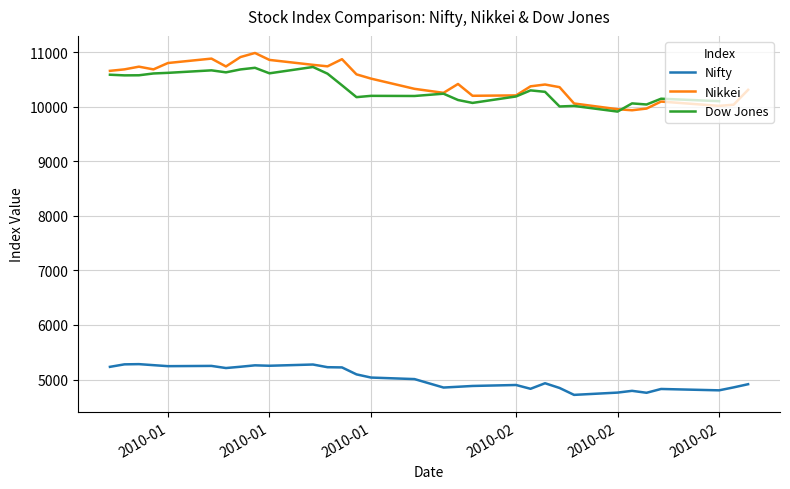

In Nifty, how many points are lower than both neighbors (excluding endpoints)?

8